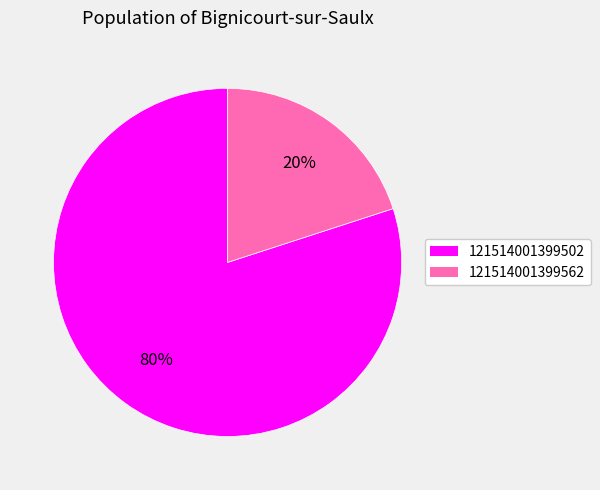

Does any single category account for the majority?

Yes